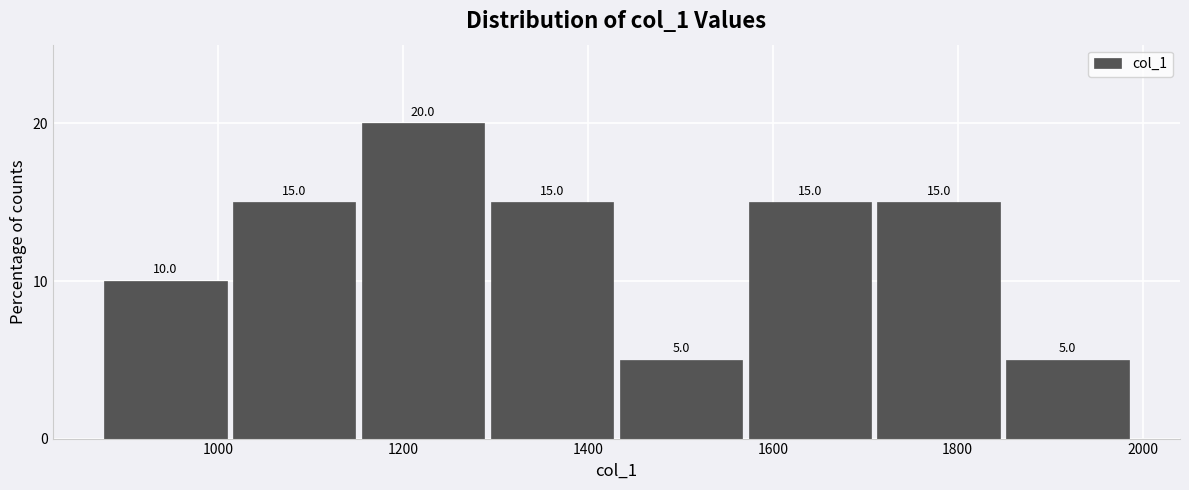

Over which range of the x-axis is the bar tallest?

1160 to 1300